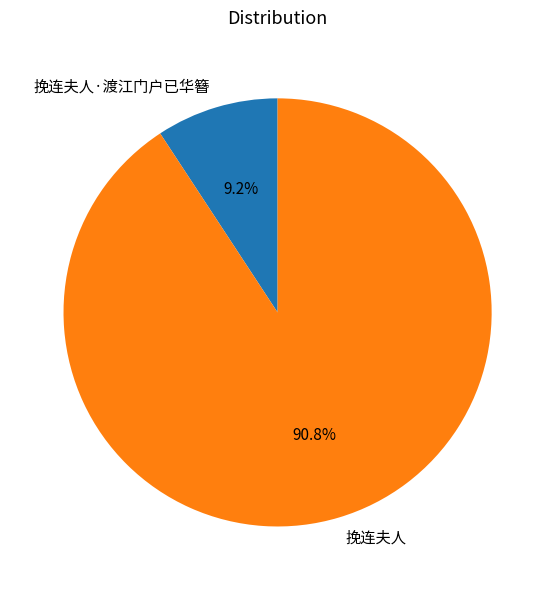

To the nearest percent, what is the difference between the 挽连夫人 and 挽连夫人·渡江门户已华簪 slice percentages?

82%